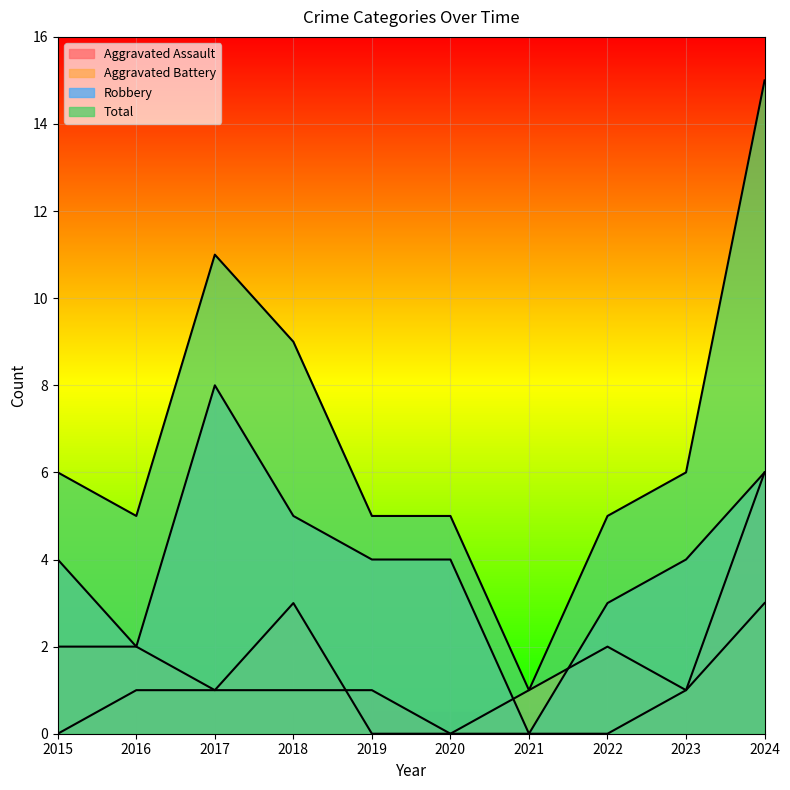

How many Robbery values are between 3 and 5?

6